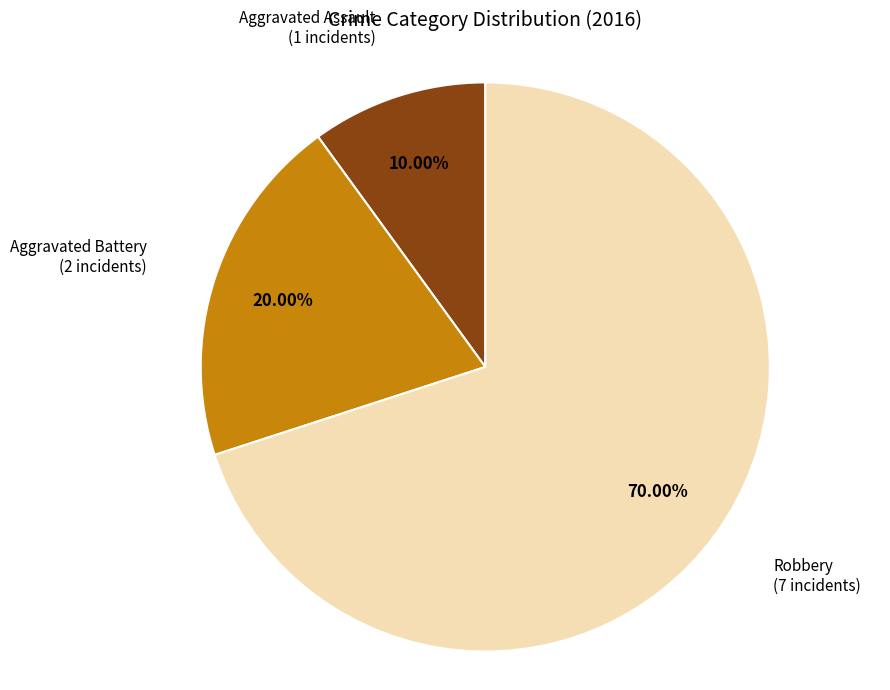

How many segments does this pie chart have?

3